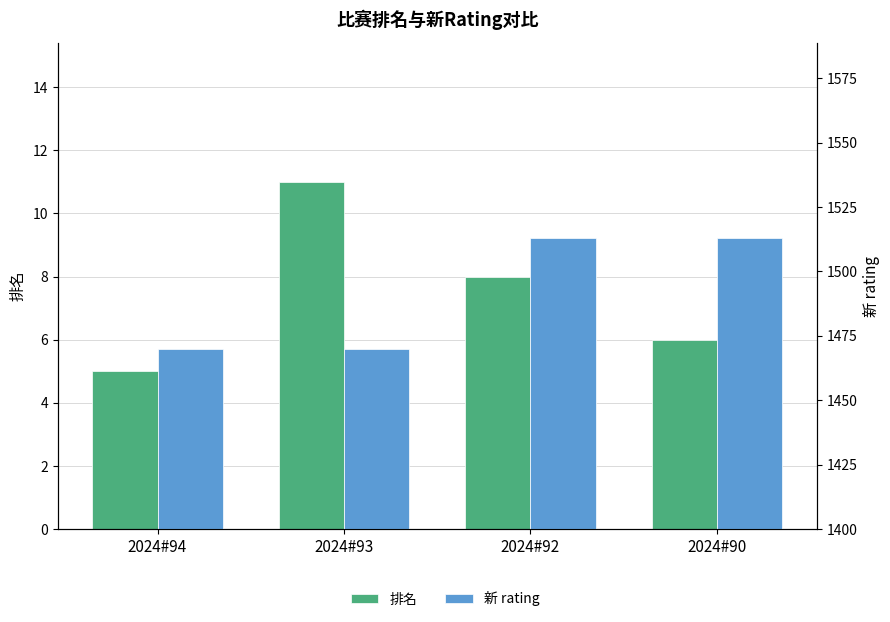

Which label corresponds to the largest value in the chart?

2024#92